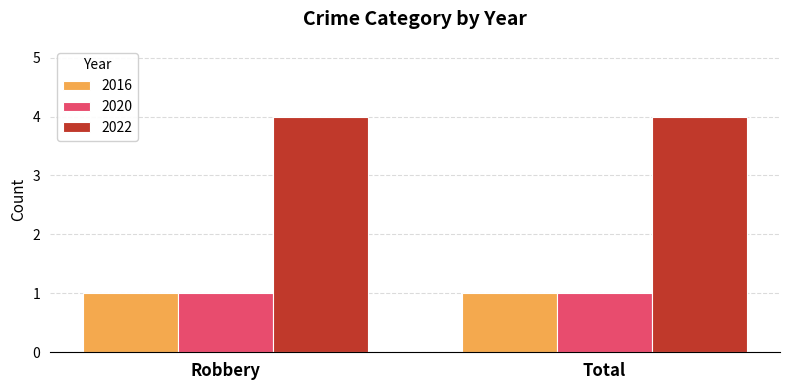

What is the label of the 2nd bar from the right?

Robbery